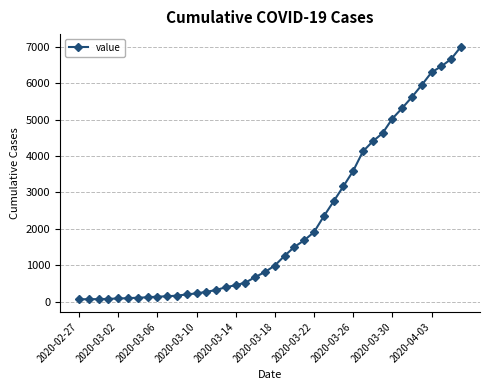

What is the maximum value shown in the chart?

7005